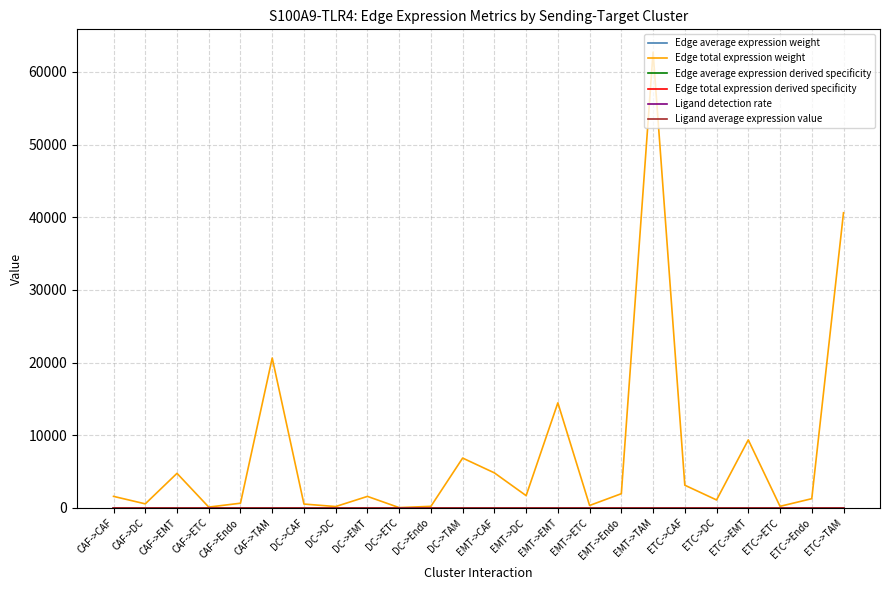

How many categories are shown in the chart?

24